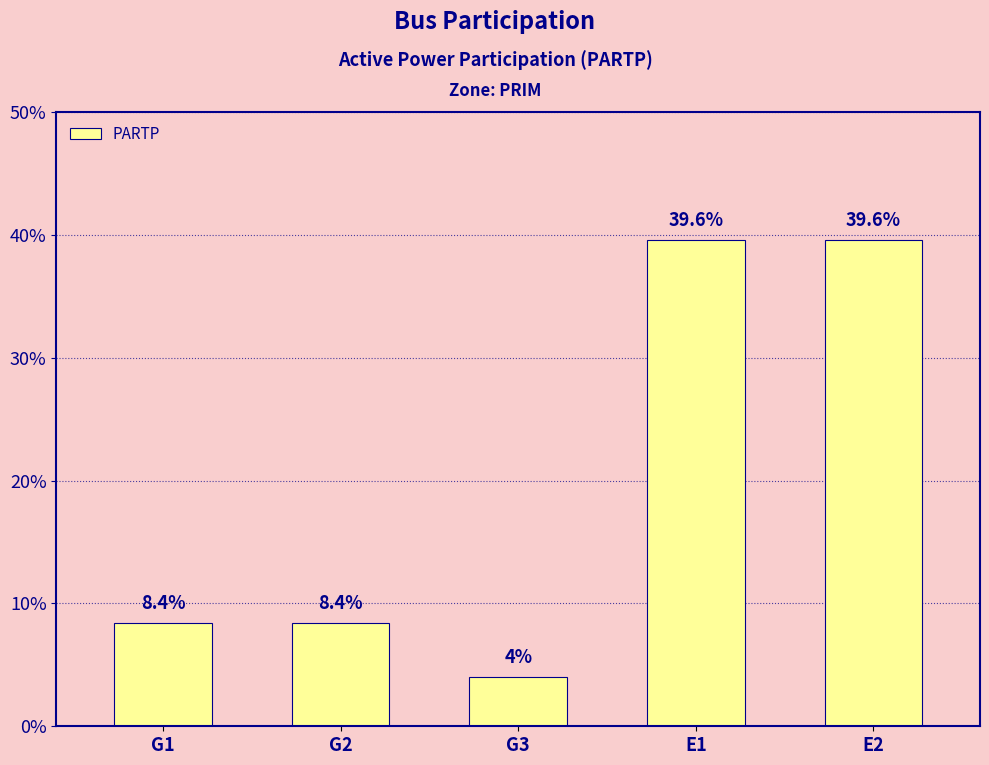

What is the difference between the maximum and minimum values?

0.4